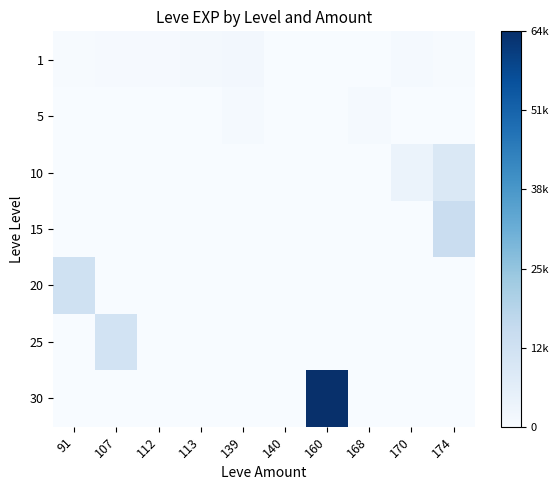

Reading right to left, list all the values displayed in this chart.

1: 174=0.0	170=0.0	168=0.0	160=0.0	140=0.0	139=0.0	113=0.0	112=0.0	107=0.0	91=0.0
5: 174=0.0	170=0.0	168=0.0	160=0.0	140=0.0	139=0.0	113=0.0	112=0.0	107=0.0	91=0.0
10: 174=0.1	170=0.1	168=0.0	160=0.0	140=0.0	139=0.0	113=0.0	112=0.0	107=0.0	91=0.0
15: 174=0.2	170=0.0	168=0.0	160=0.0	140=0.0	139=0.0	113=0.0	112=0.0	107=0.0	91=0.0
20: 174=0.0	170=0.0	168=0.0	160=0.0	140=0.0	139=0.0	113=0.0	112=0.0	107=0.0	91=0.2
25: 174=0.0	170=0.0	168=0.0	160=0.0	140=0.0	139=0.0	113=0.0	112=0.0	107=0.2	91=0.0
30: 174=0.0	170=0.0	168=0.0	160=1.0	140=0.0	139=0.0	113=0.0	112=0.0	107=0.0	91=0.0